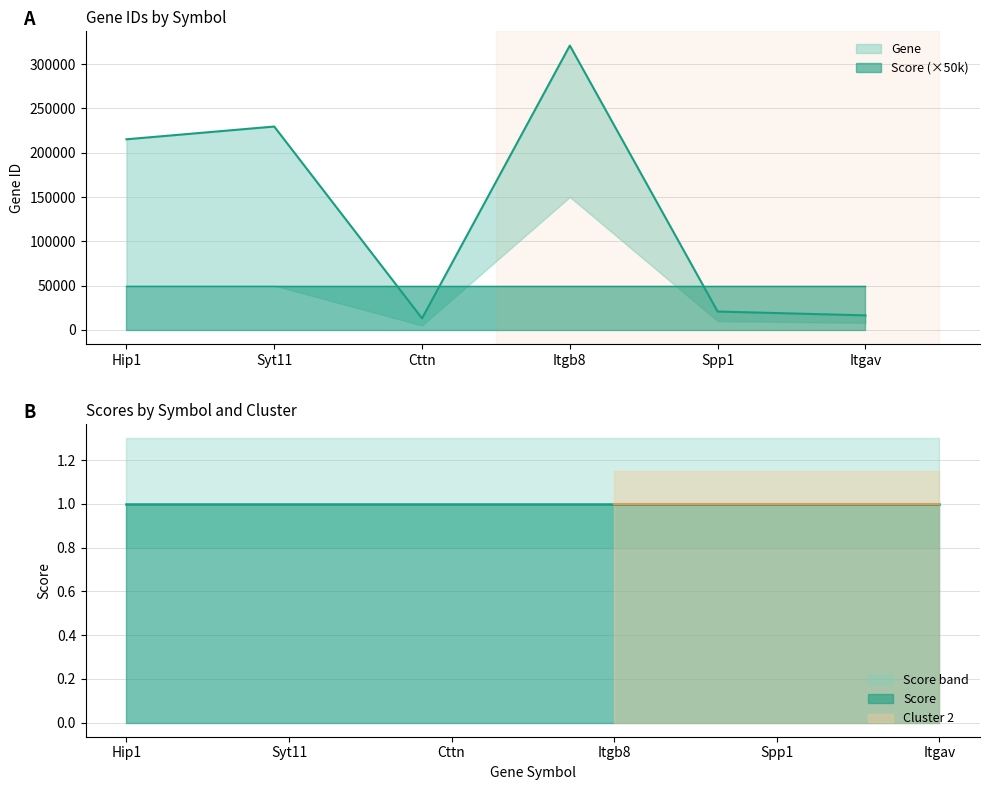

What is the difference between the values at Hip1 and Cttn?

202071